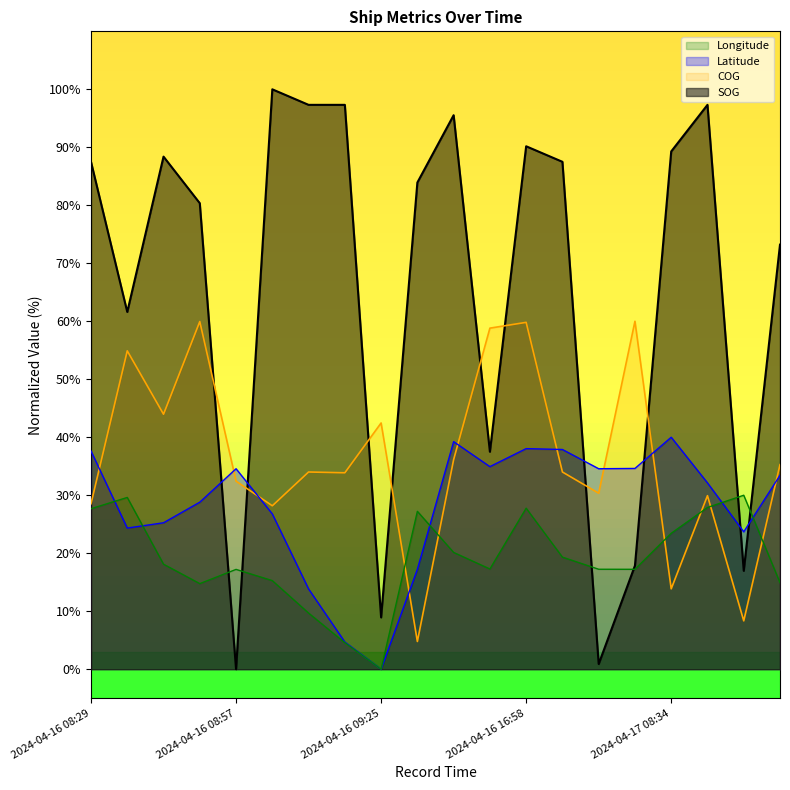

Does the chart display data point markers on the line(s)?

No